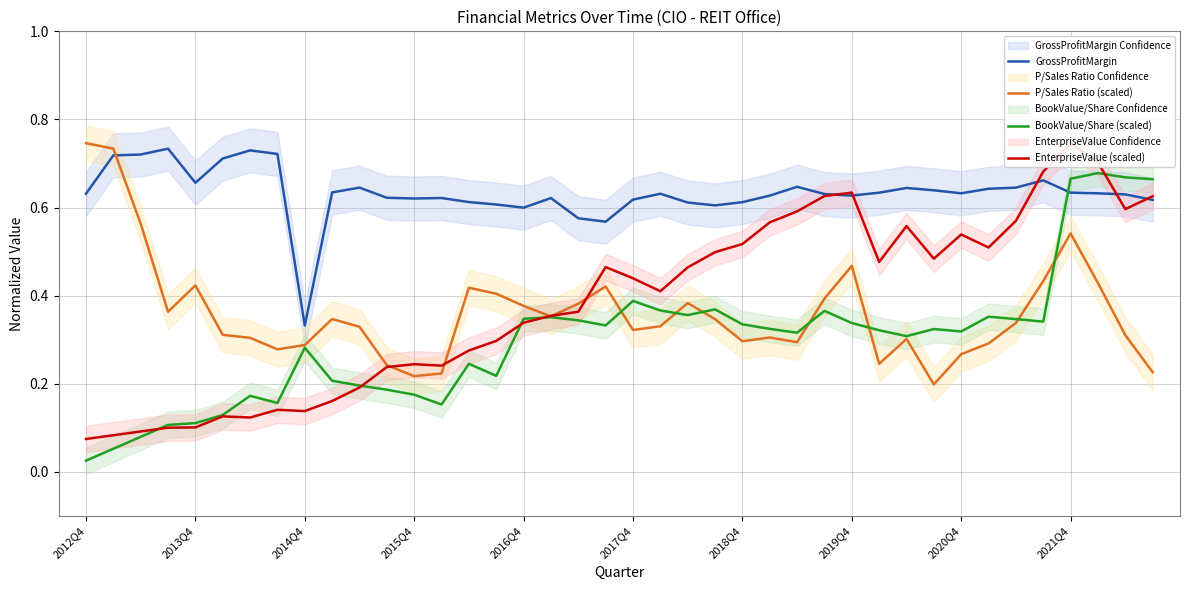

How many intersections are there between GrossProfitMargin and BookValue/Share (scaled)?

1